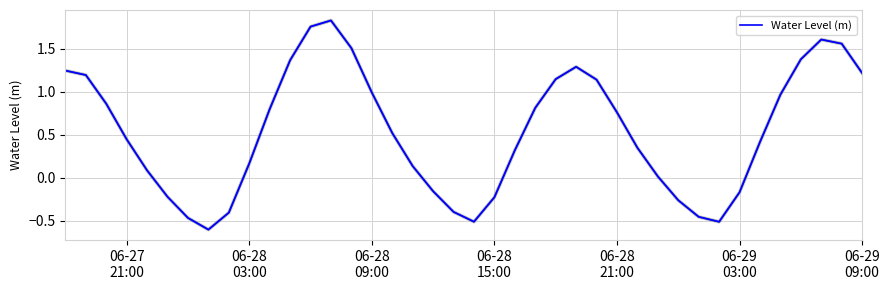

What is the difference between the maximum and minimum values?

2.4